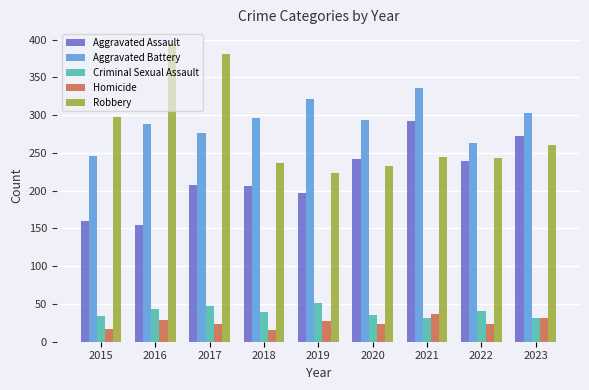

At which category does the chart reach its peak across all series?

2016